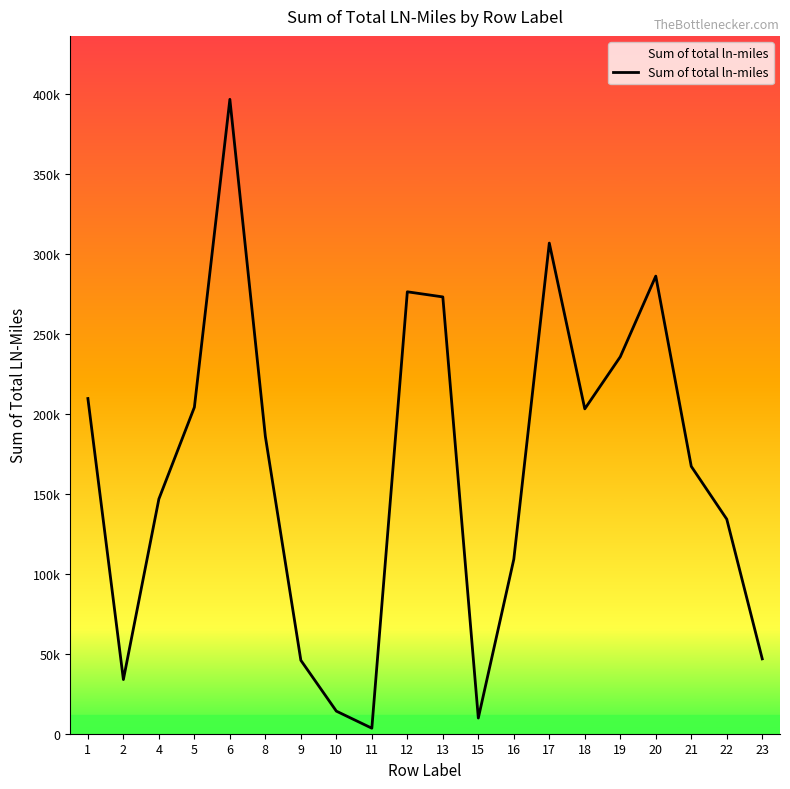

How many interior local valleys (lower than both neighbors) does the data have?

4